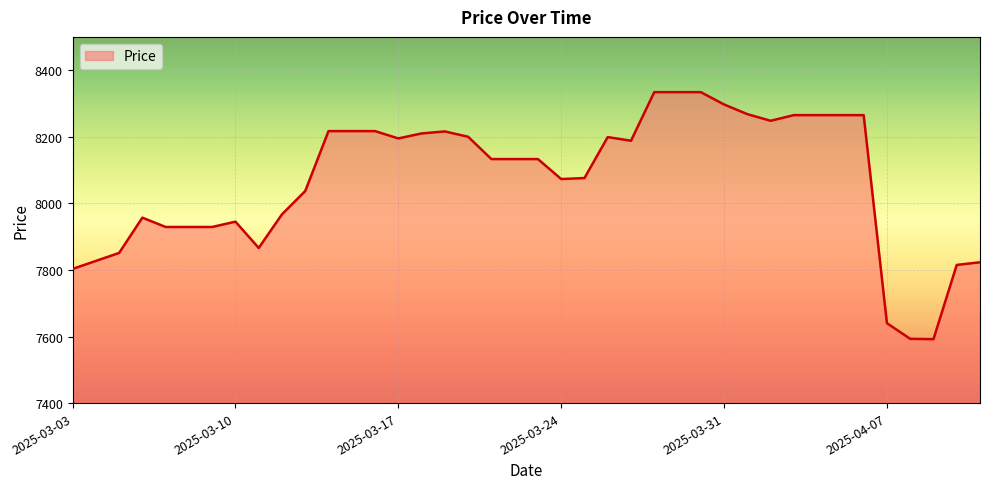

True or false: the data has more than 1 interior local peaks.

True